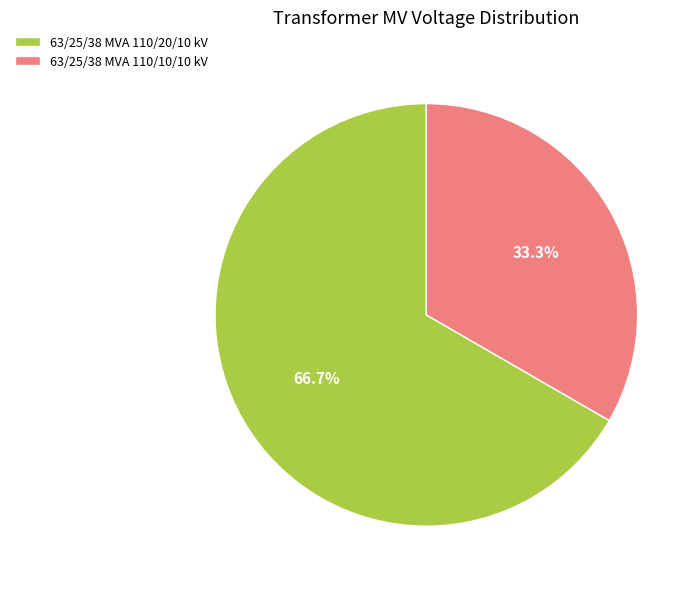

The 63/25/38 MVA 110/10/10 kV slice represents 33% of the pie. True or false?

True